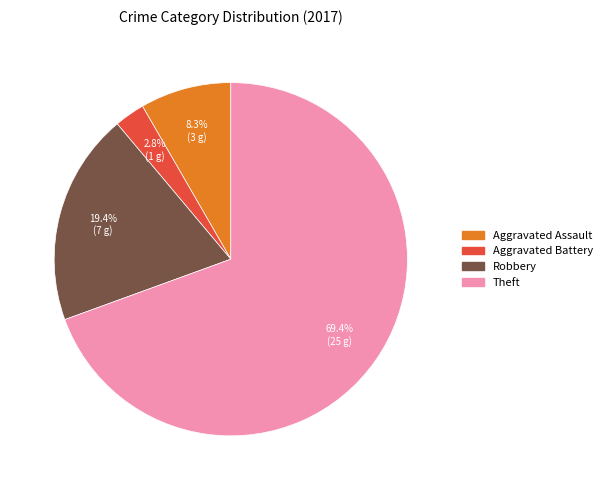

How many segments does this pie chart have?

4